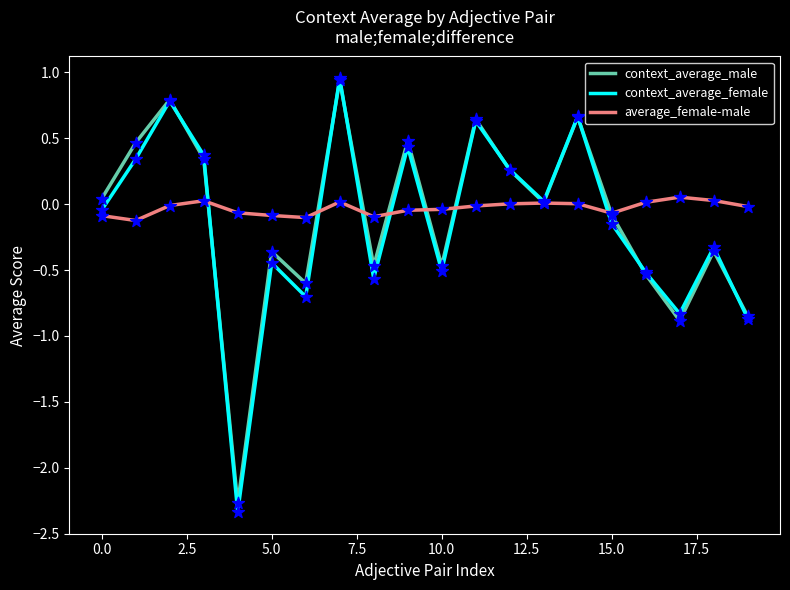

Which series has the widest spread of values?

context_average_female